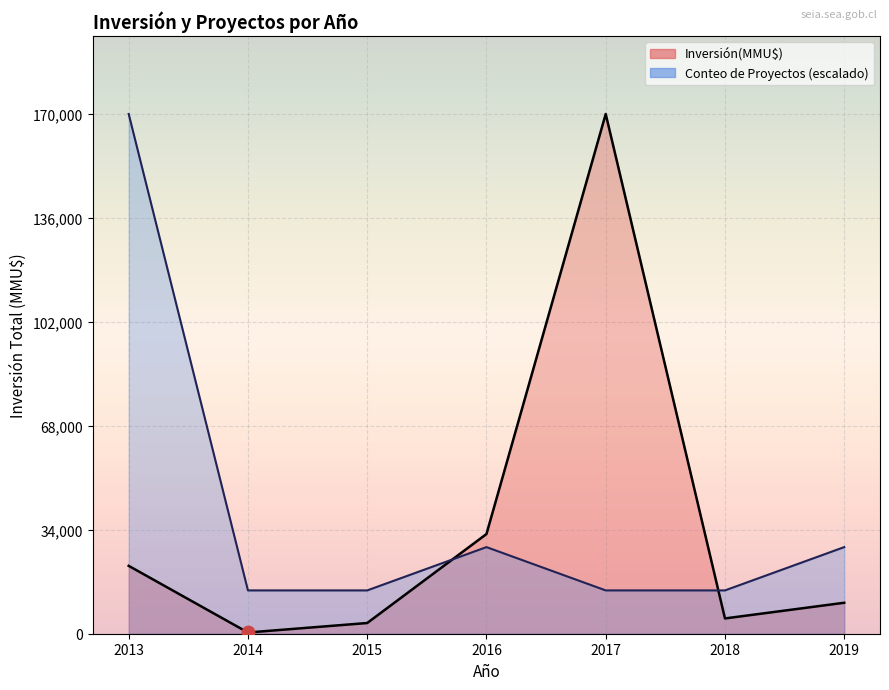

Which series contains the lowest Y value?

Inversión(MMU$)